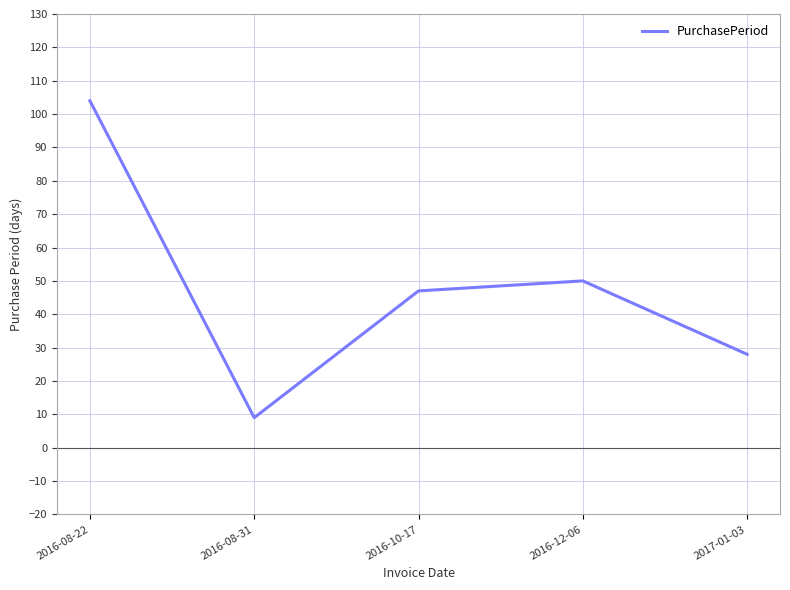

The chart shows a value of 28 at 2017-01-03. True or false?

True